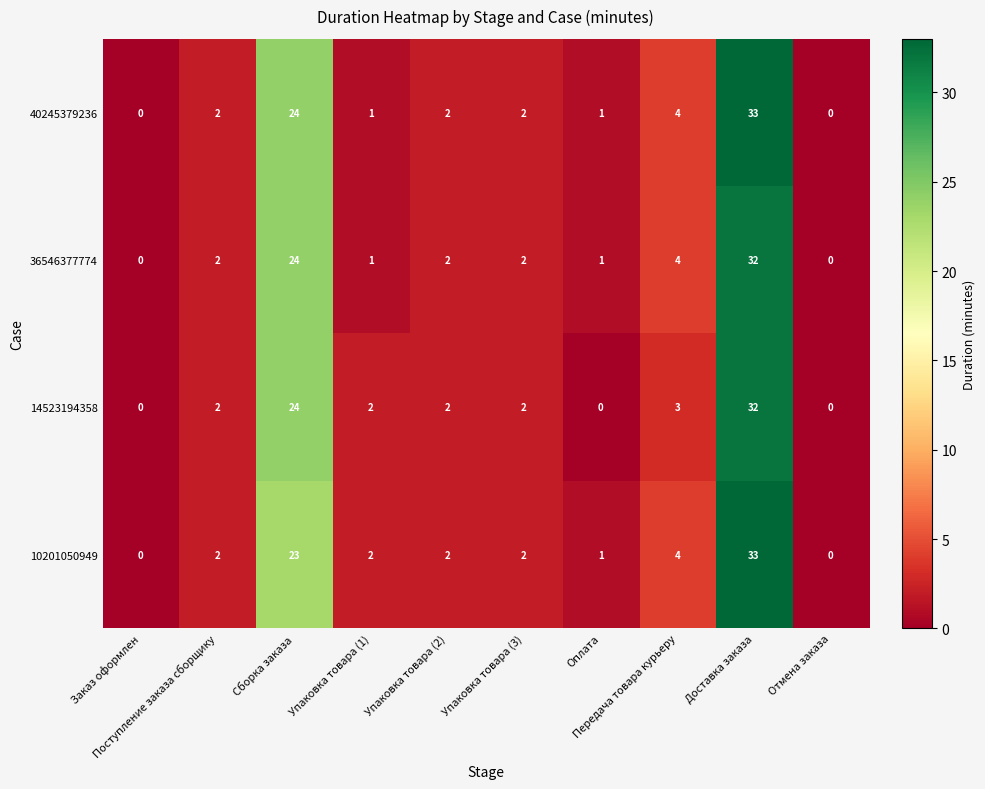

At which category is the sum across all series the highest?

Доставка заказа